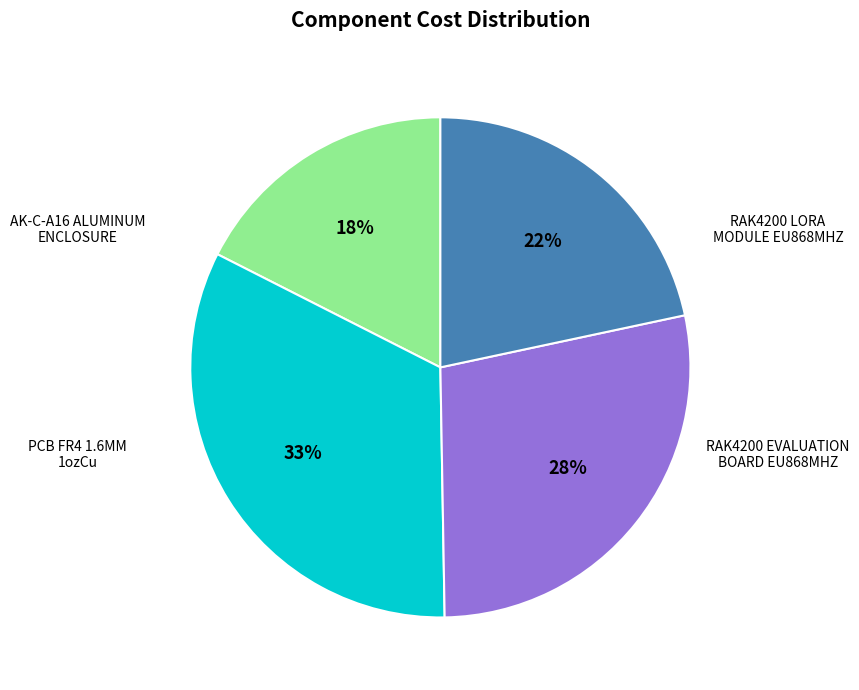

To the nearest percent, what is the average slice percentage?

25%